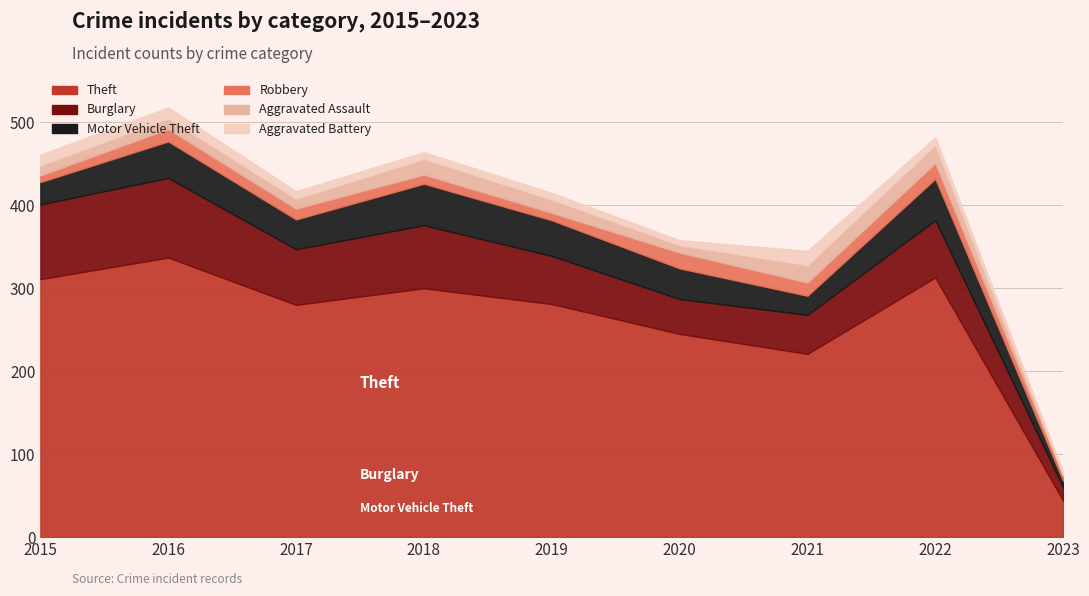

How many data points in Motor Vehicle Theft are above 37?

4